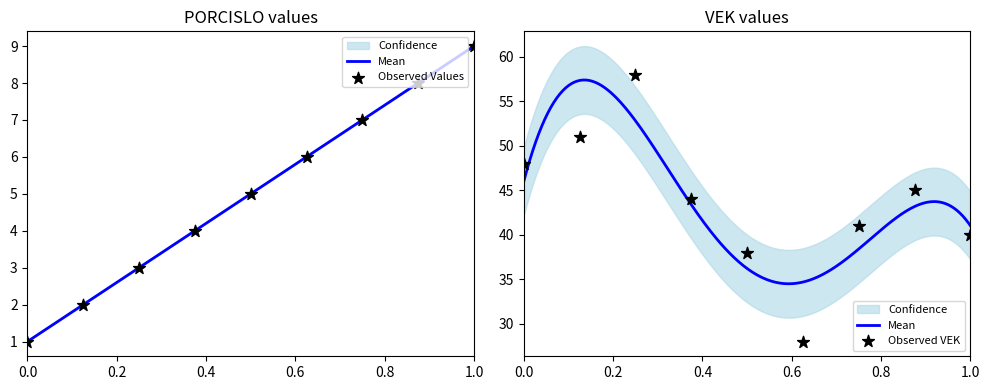

Which series has the largest total across all categories?

VEK